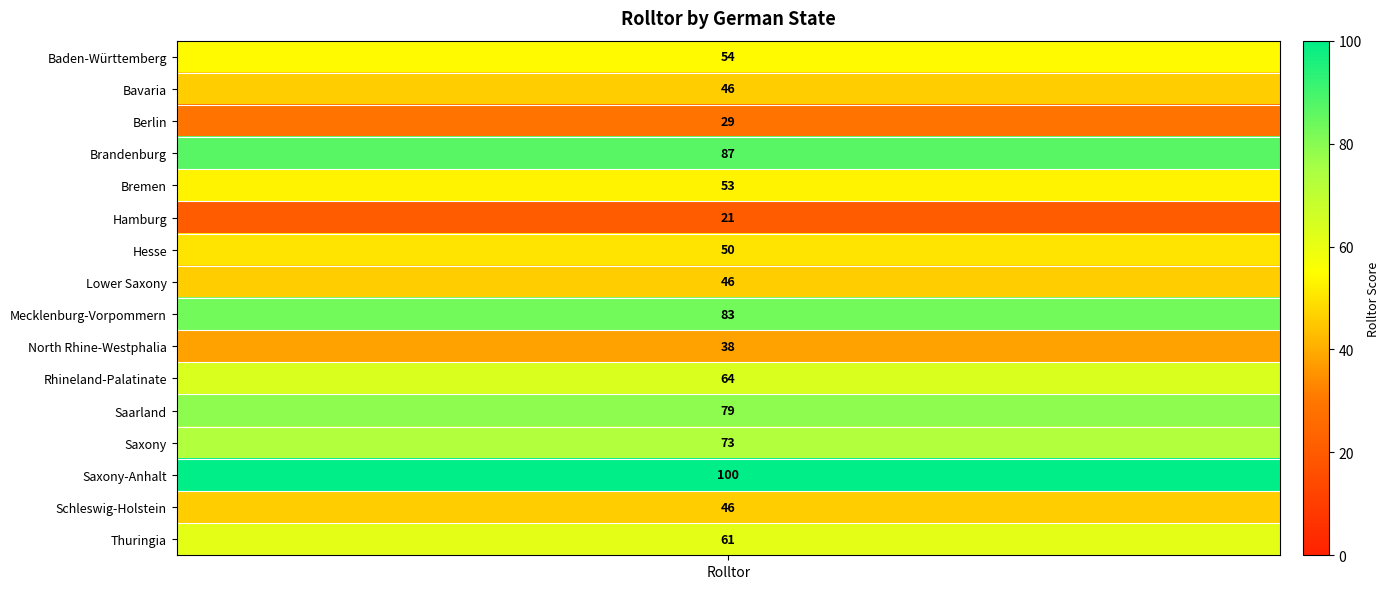

Where is the data nearest to the value 60?

Thuringia